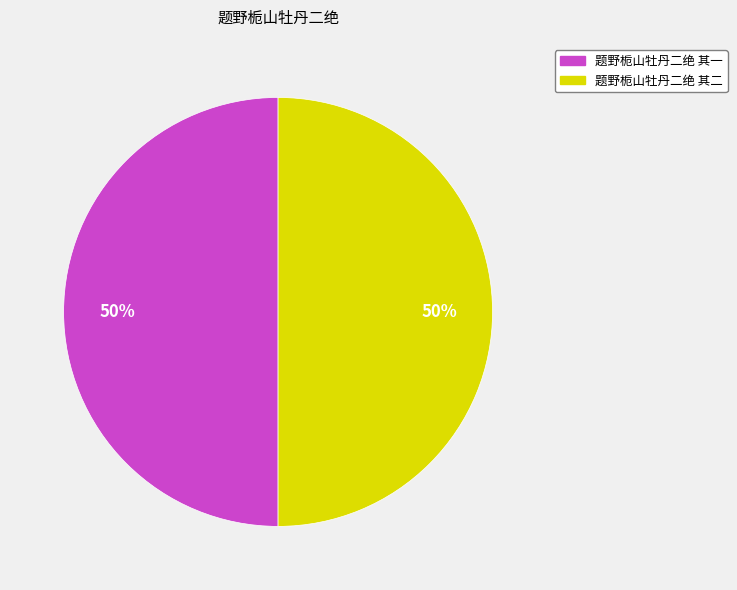

What percentage is the 题野栀山牡丹二绝 其一 slice, to the nearest percent?

50%